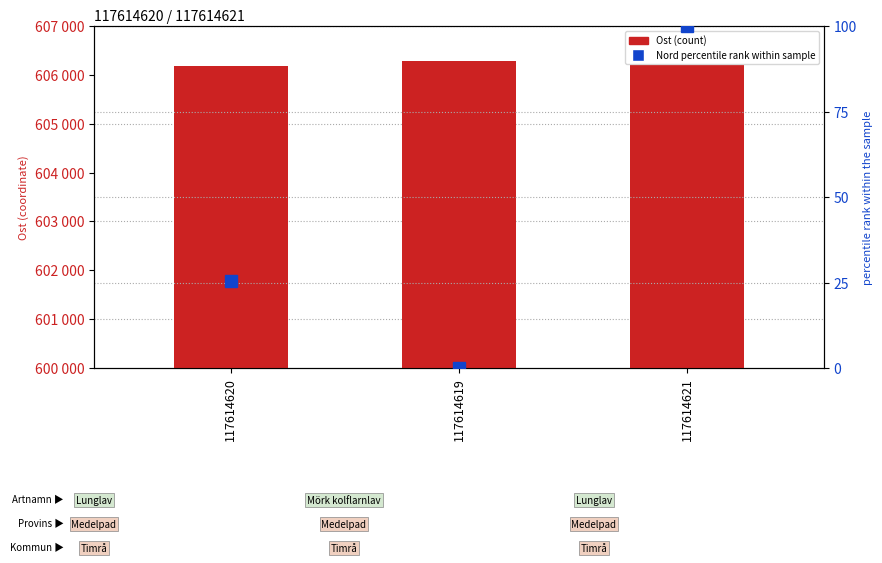

What are all the series names shown in the legend?

Ost, Nord percentile rank